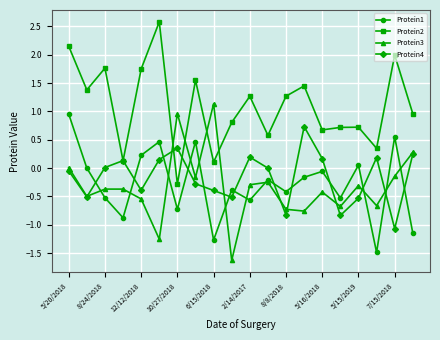

What is the minimum value for Protein1?

-1.5